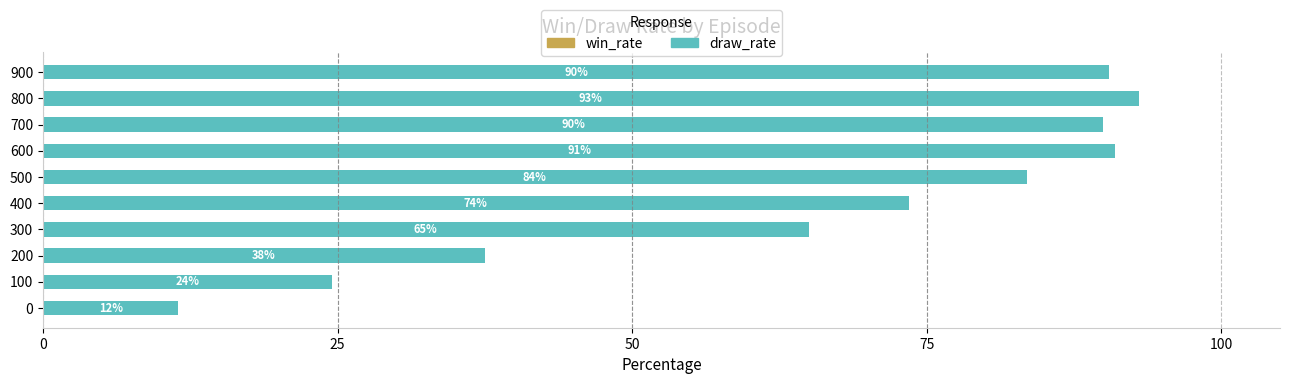

The value at 200 is 37.5. True or false?

True